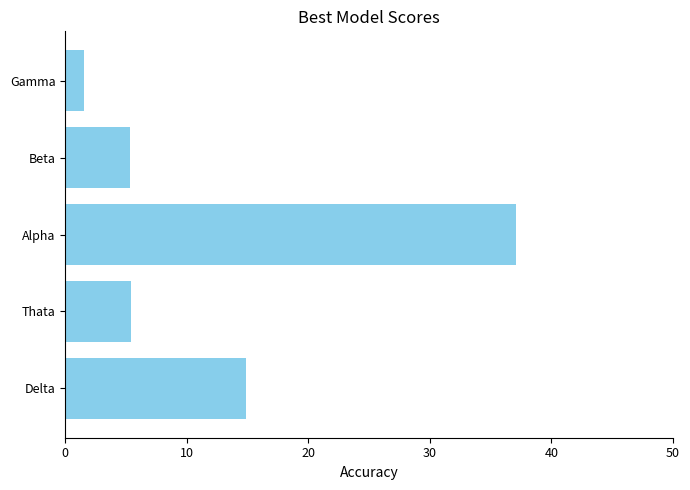

The chart shows a value of 14.9 at Delta. True or false?

True